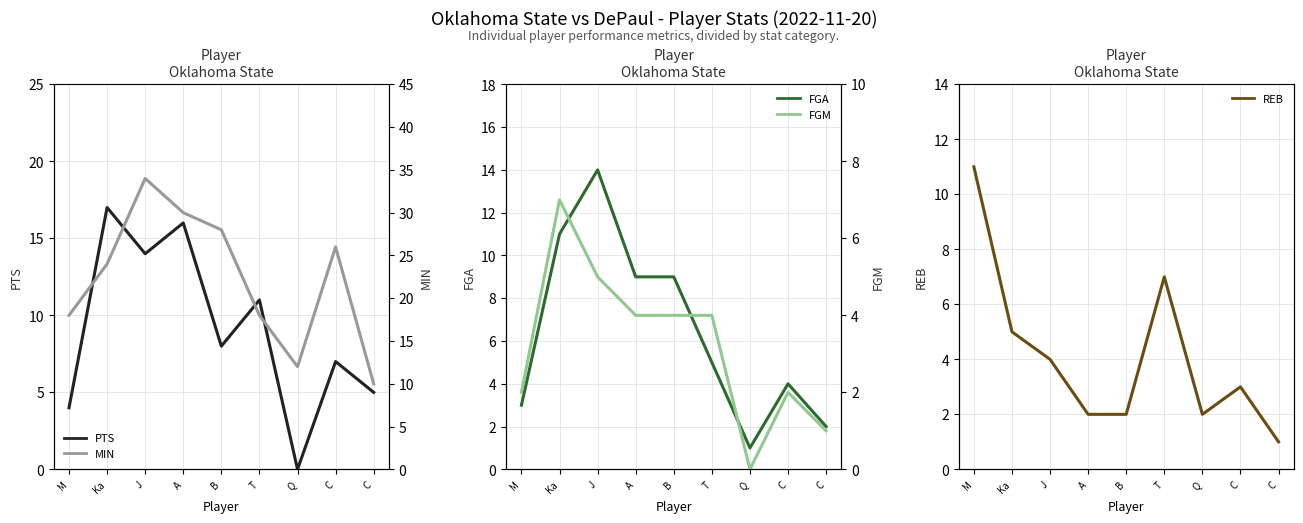

Between M and Q, which series saw the biggest shift?

REB